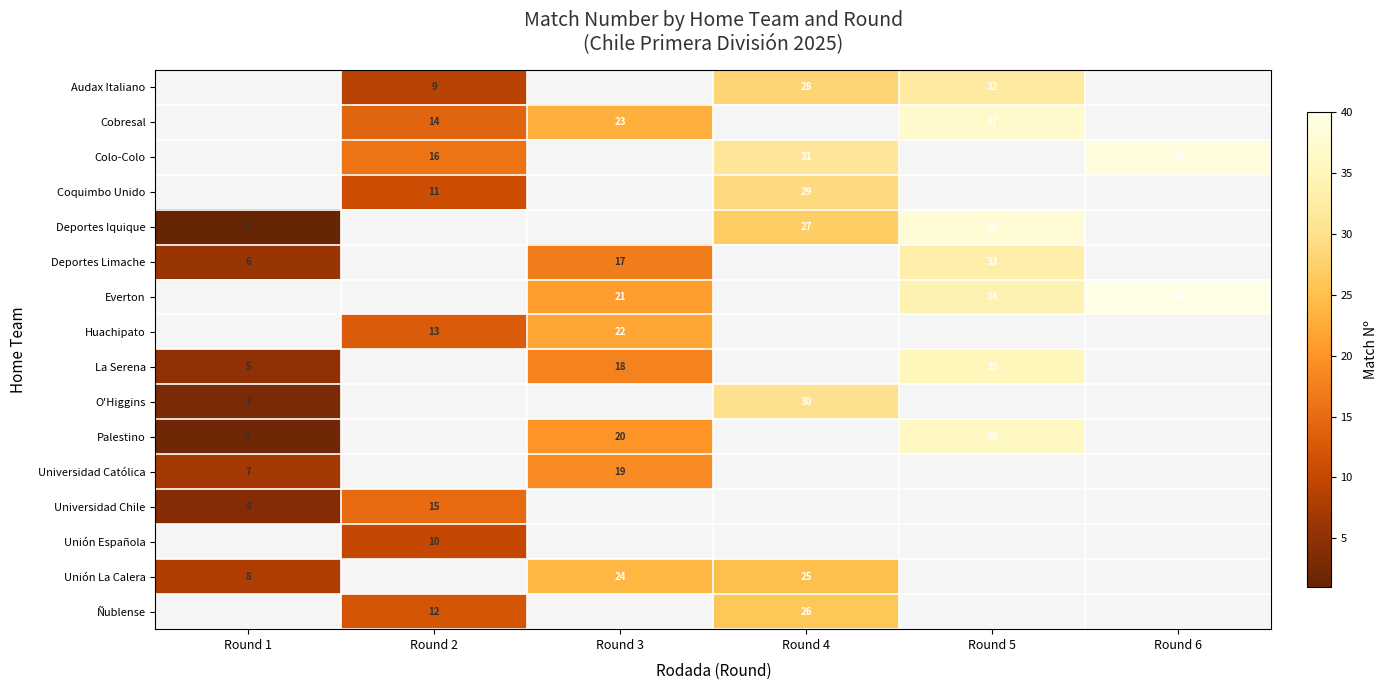

Reading left to right, what are all the values shown in this chart?

row_0: Round 1=0	Round 2=9	Round 3=0	Round 4=28	Round 5=32	Round 6=0
row_1: Round 1=0	Round 2=14	Round 3=23	Round 4=0	Round 5=37	Round 6=0
row_2: Round 1=0	Round 2=16	Round 3=0	Round 4=31	Round 5=0	Round 6=39
row_3: Round 1=0	Round 2=11	Round 3=0	Round 4=29	Round 5=0	Round 6=0
row_4: Round 1=1	Round 2=0	Round 3=0	Round 4=27	Round 5=38	Round 6=0
row_5: Round 1=6	Round 2=0	Round 3=17	Round 4=0	Round 5=33	Round 6=0
row_6: Round 1=0	Round 2=0	Round 3=21	Round 4=0	Round 5=34	Round 6=40
row_7: Round 1=0	Round 2=13	Round 3=22	Round 4=0	Round 5=0	Round 6=0
row_8: Round 1=5	Round 2=0	Round 3=18	Round 4=0	Round 5=35	Round 6=0
row_9: Round 1=3	Round 2=0	Round 3=0	Round 4=30	Round 5=0	Round 6=0
row_10: Round 1=2	Round 2=0	Round 3=20	Round 4=0	Round 5=36	Round 6=0
row_11: Round 1=7	Round 2=0	Round 3=19	Round 4=0	Round 5=0	Round 6=0
row_12: Round 1=4	Round 2=15	Round 3=0	Round 4=0	Round 5=0	Round 6=0
row_13: Round 1=0	Round 2=10	Round 3=0	Round 4=0	Round 5=0	Round 6=0
row_14: Round 1=8	Round 2=0	Round 3=24	Round 4=25	Round 5=0	Round 6=0
row_15: Round 1=0	Round 2=12	Round 3=0	Round 4=26	Round 5=0	Round 6=0